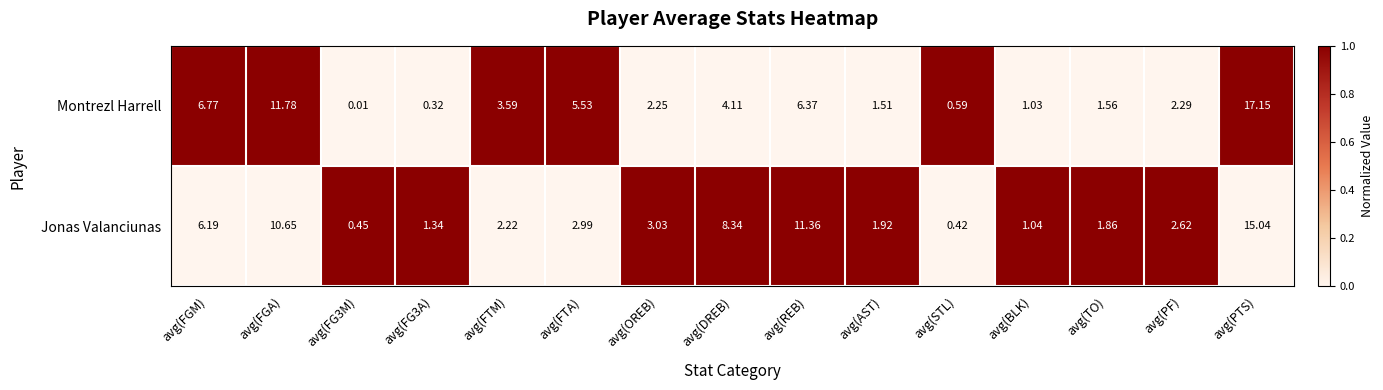

Which series has the widest spread of values?

Montrezl Harrell